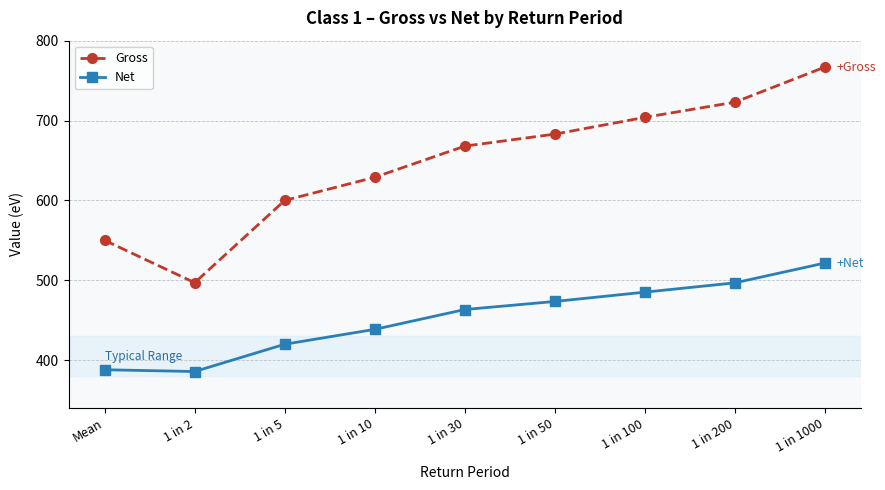

What is the sum of the Net values at 1 in 1000 and 1 in 2?

907.4